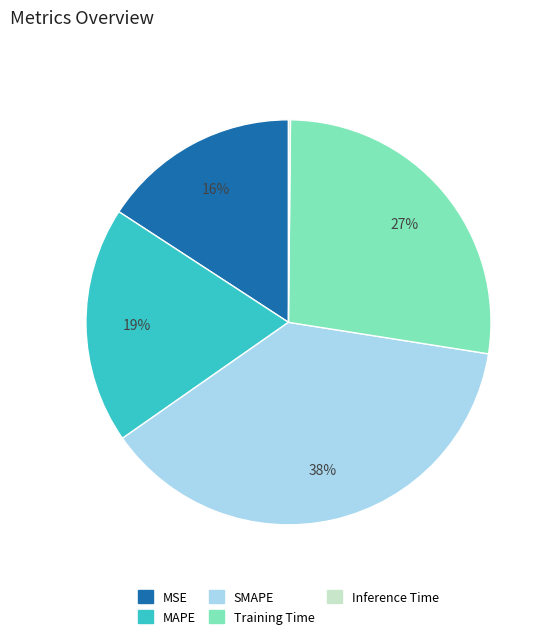

Which has a higher value, SMAPE or Training Time?

SMAPE